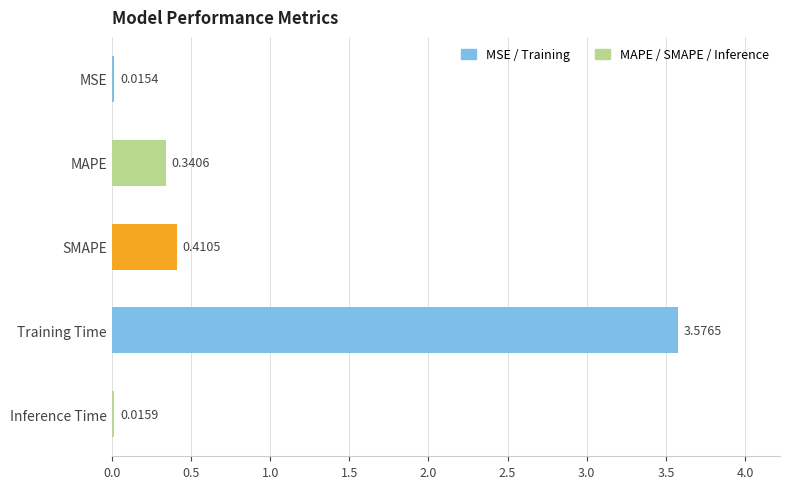

What is the sum of all values?

4.4